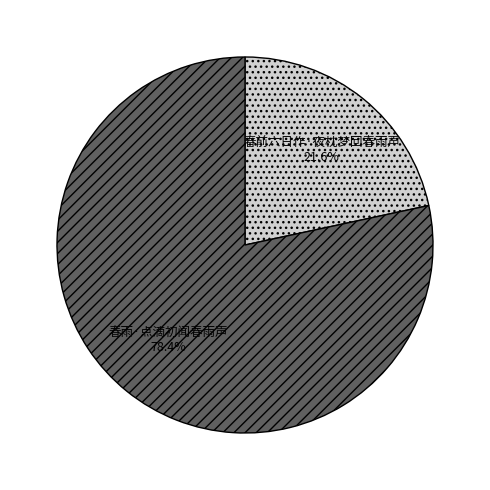

What percentage is the 春前六日作·夜枕梦回春雨声 slice, to the nearest percent?

22%